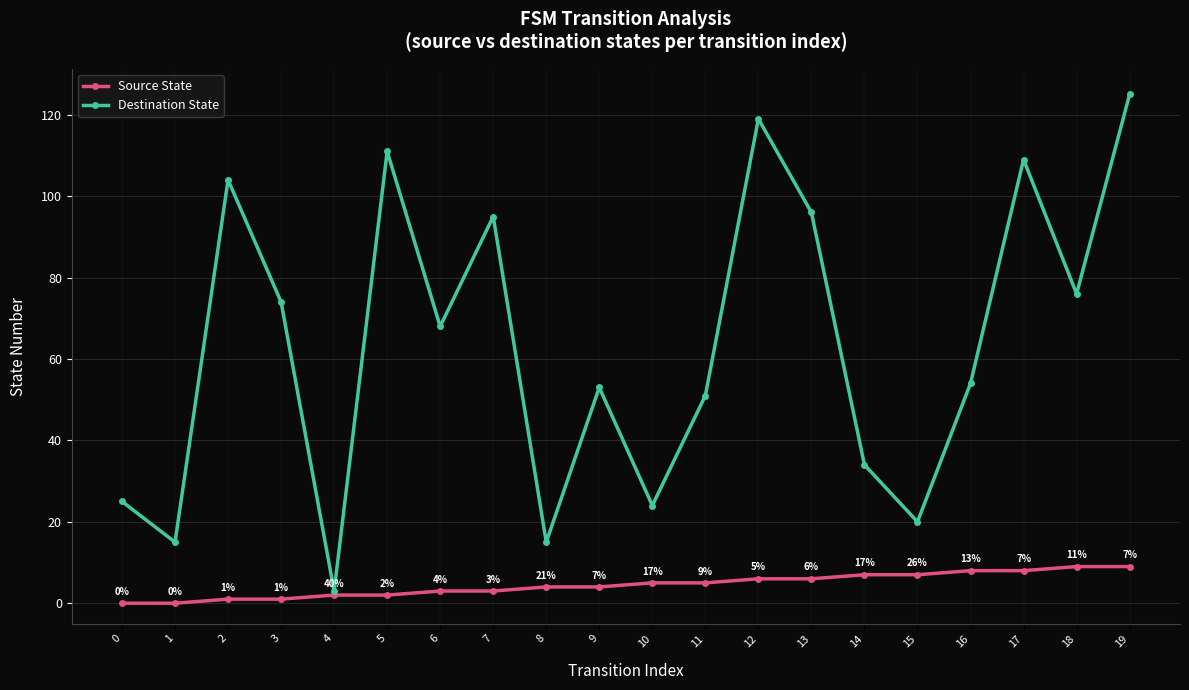

What is the difference between the maximum and minimum values in the Source State series?

9